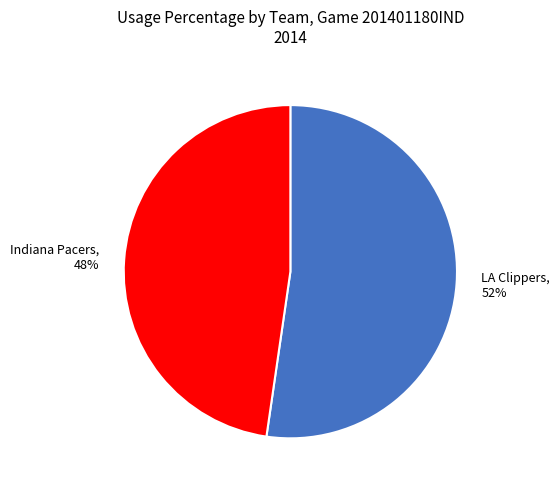

Is Indiana Pacers, 48% the majority of the pie?

No